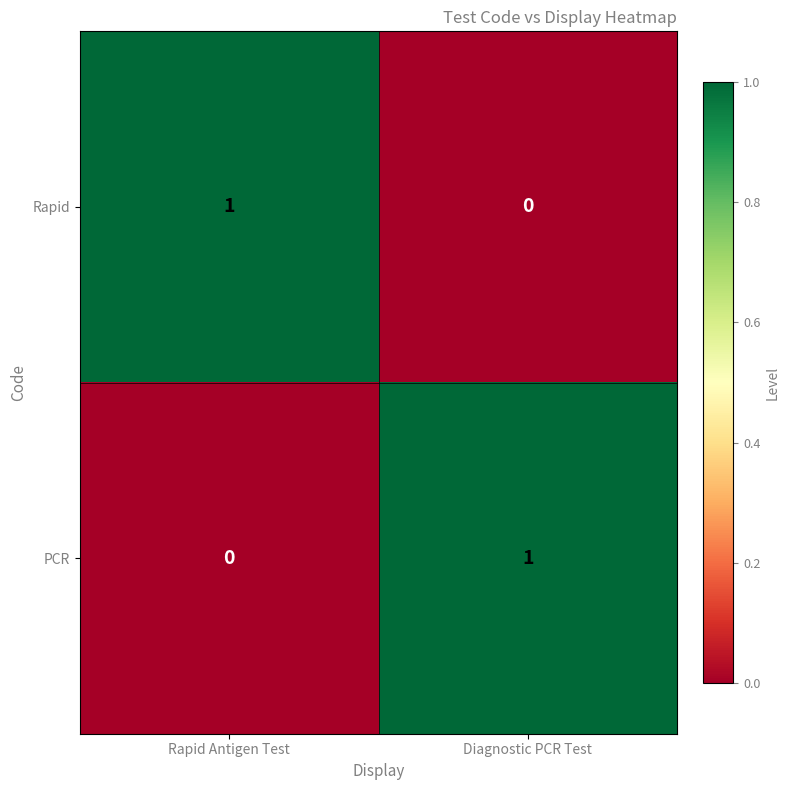

True or false: Rapid has a value of 0 at Diagnostic PCR Test.

True